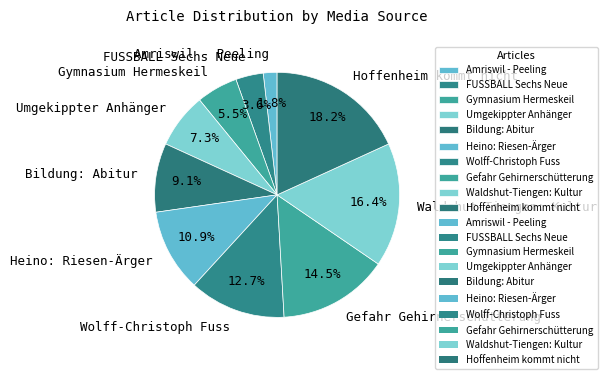

Does any single category account for the majority?

No